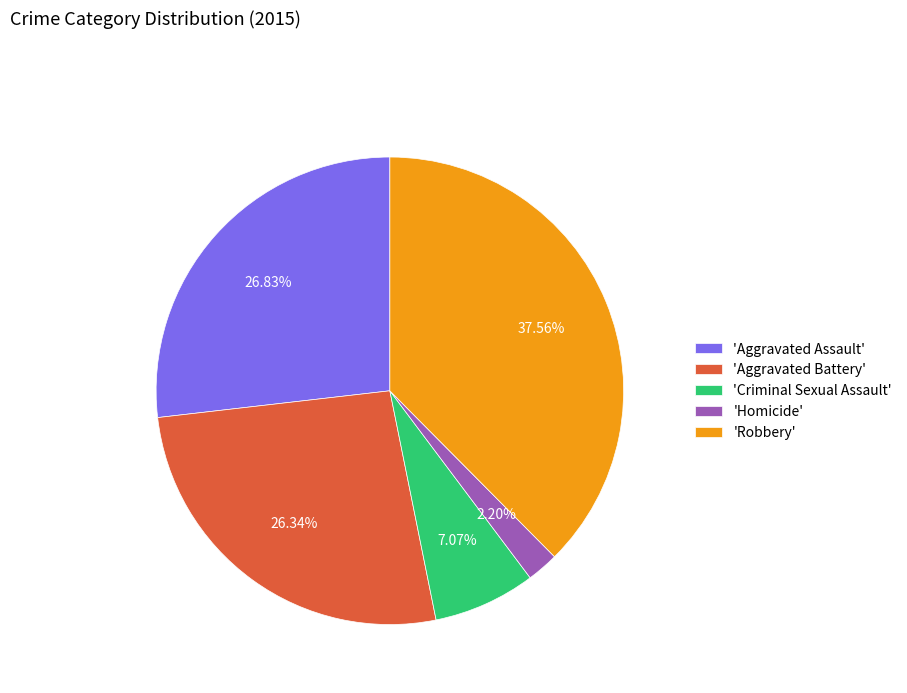

Which slice is the smallest?

'Homicide'